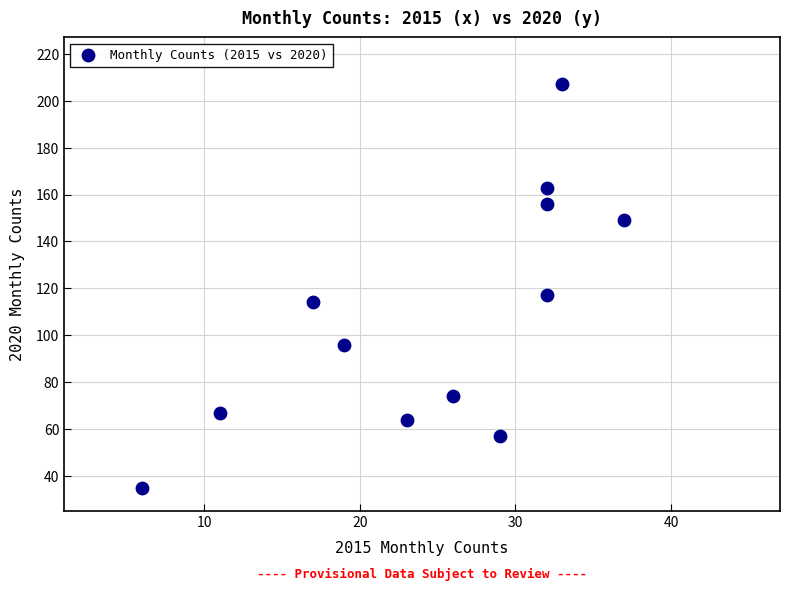

What Y value in the scatter plot is closest to 121?

117